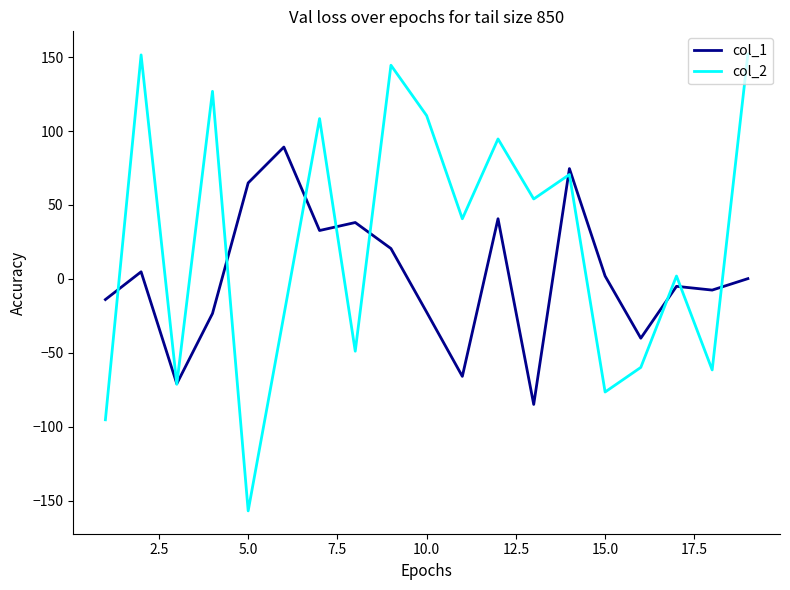

True or false: col_2 has more than 1 interior local peaks.

True